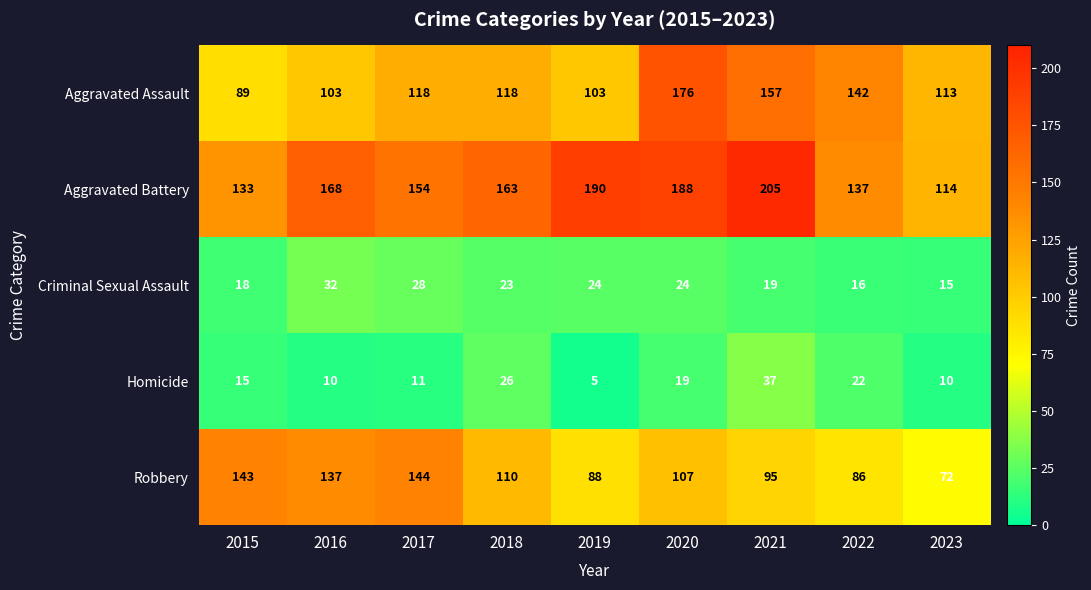

Which series changed the most between 2015 and 2017?

Aggravated Assault